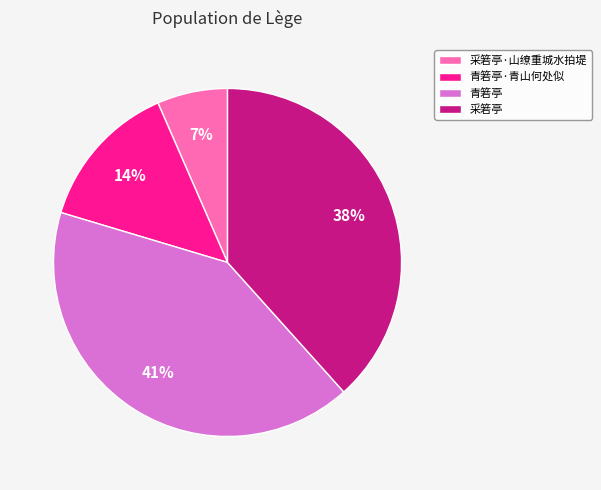

What percentage is the 青箬亭·青山何处似 slice, to the nearest percent?

14%